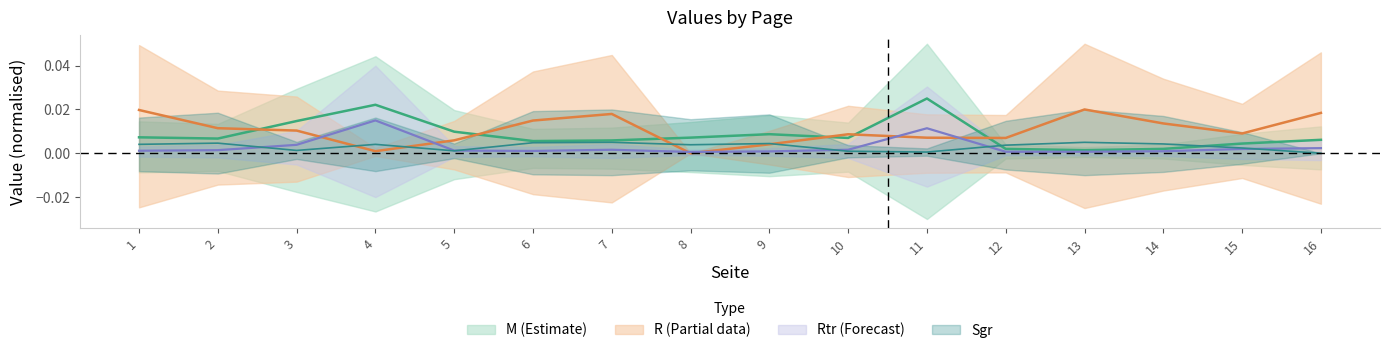

Between 7 and 15, which series saw the biggest shift?

R